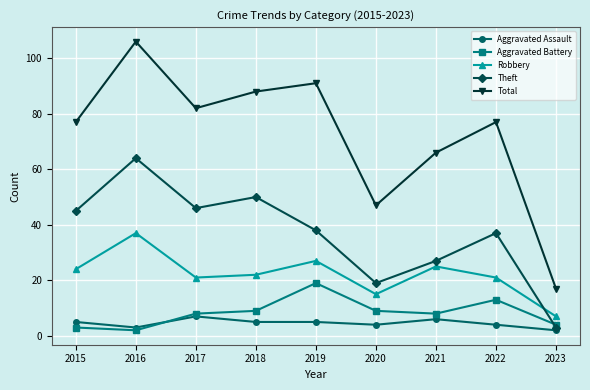

True or false: Aggravated Battery has more than 0 interior local peaks.

True